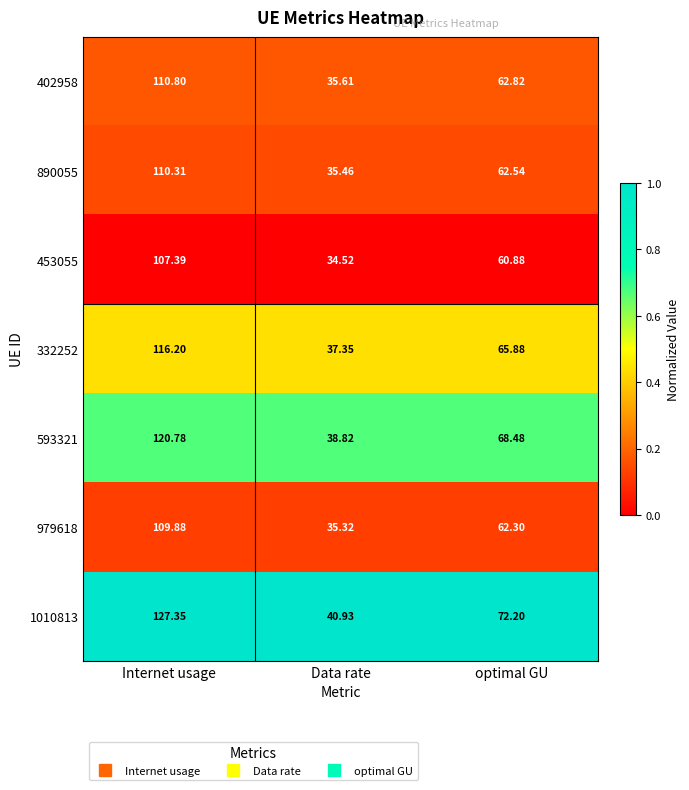

Where does the 332252 series first go above 65?

Internet usage